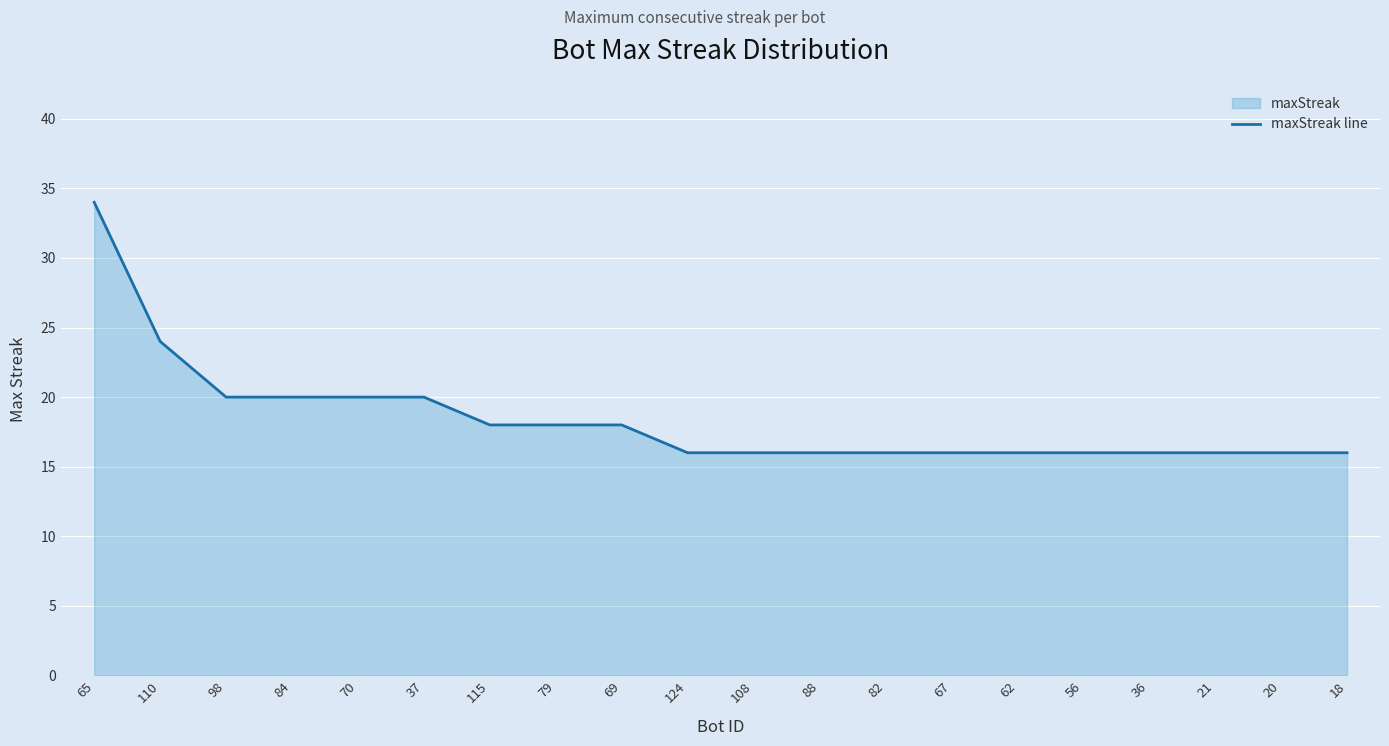

Reading left to right, list all the values displayed in this chart.

65=34	110=24	98=20	84=20	70=20	37=20	115=18	79=18	69=18	124=16	108=16	88=16	82=16	67=16	62=16	56=16	36=16	21=16	20=16	18=16